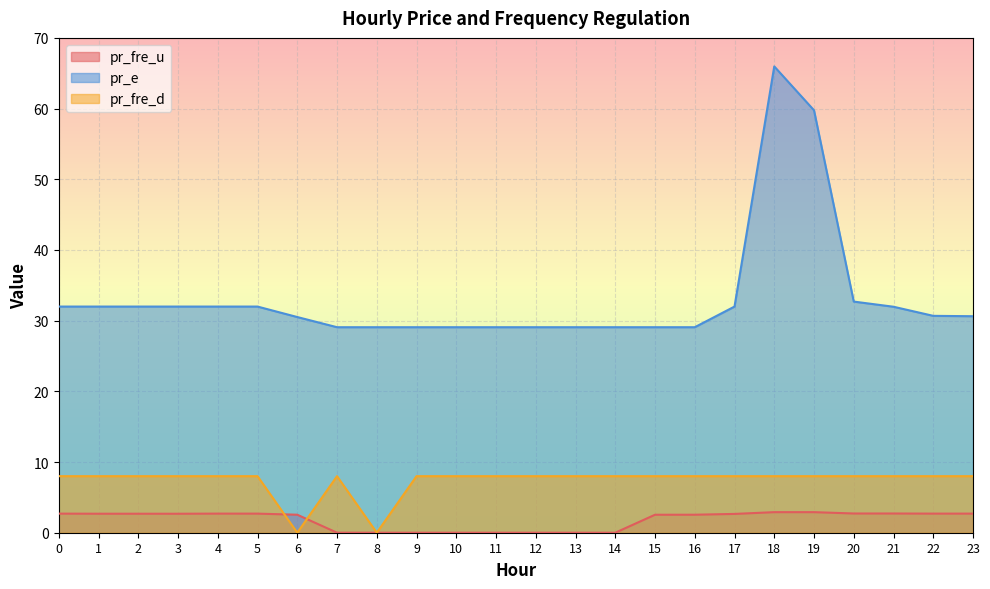

Does the chart display data point markers on the line(s)?

No